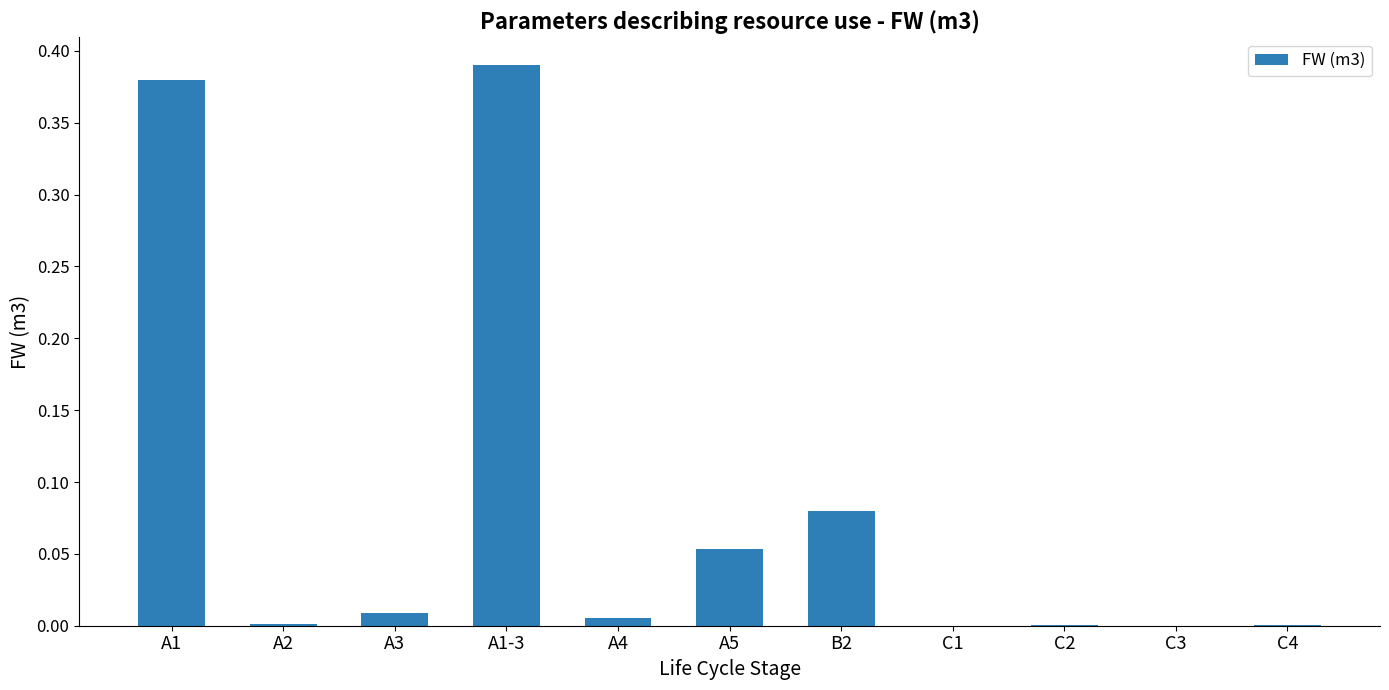

Between A1-3 and A5, which is larger?

A1-3